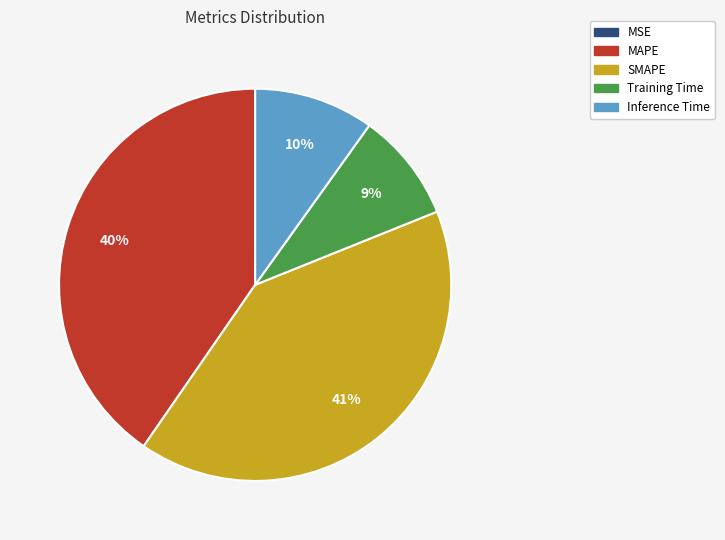

Do MAPE and SMAPE together represent more than half of the pie?

Yes